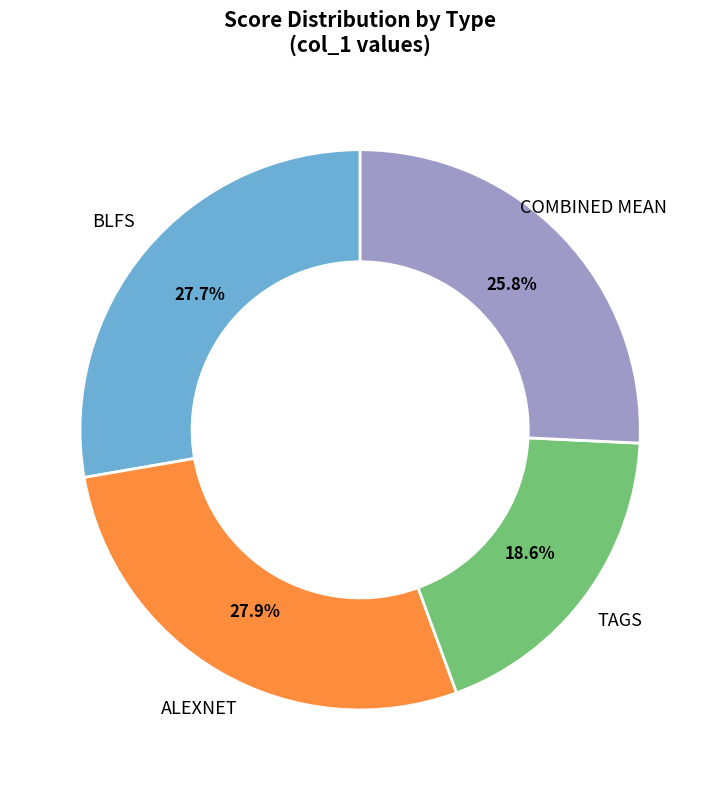

Does any single category account for the majority?

No